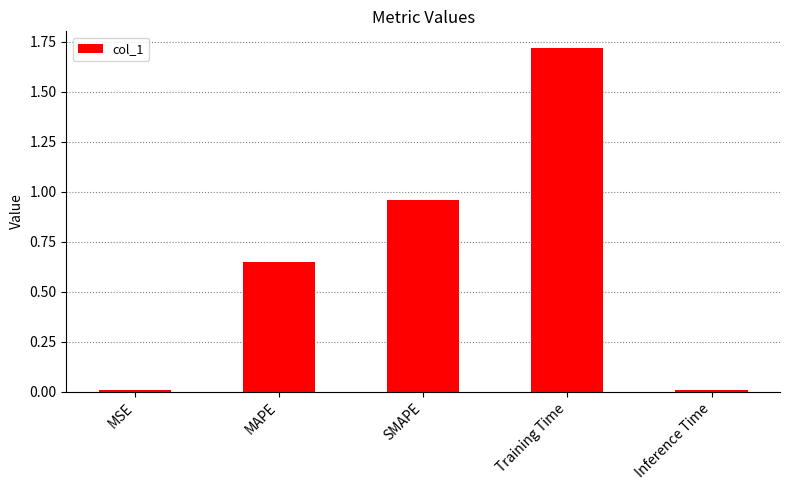

What is the difference between the maximum and minimum values?

1.7